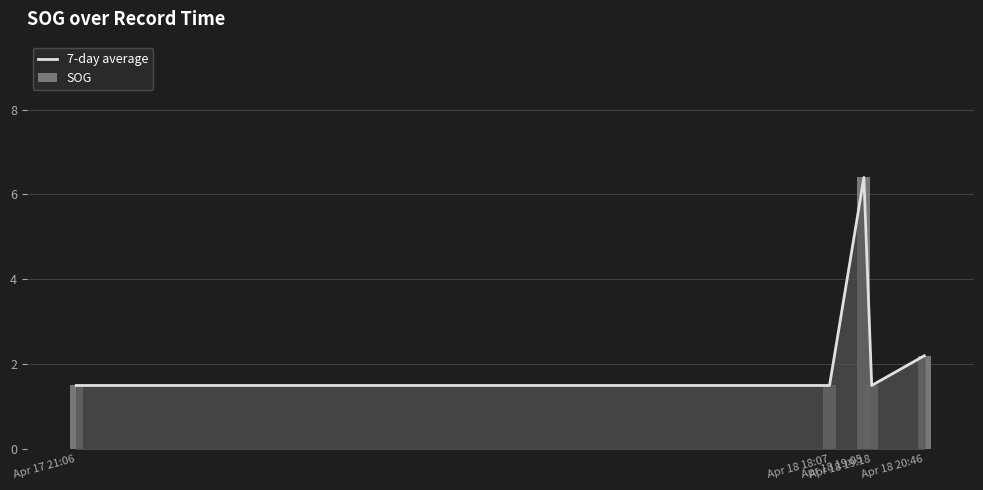

What are all the series names shown in the legend?

7-day average, SOG